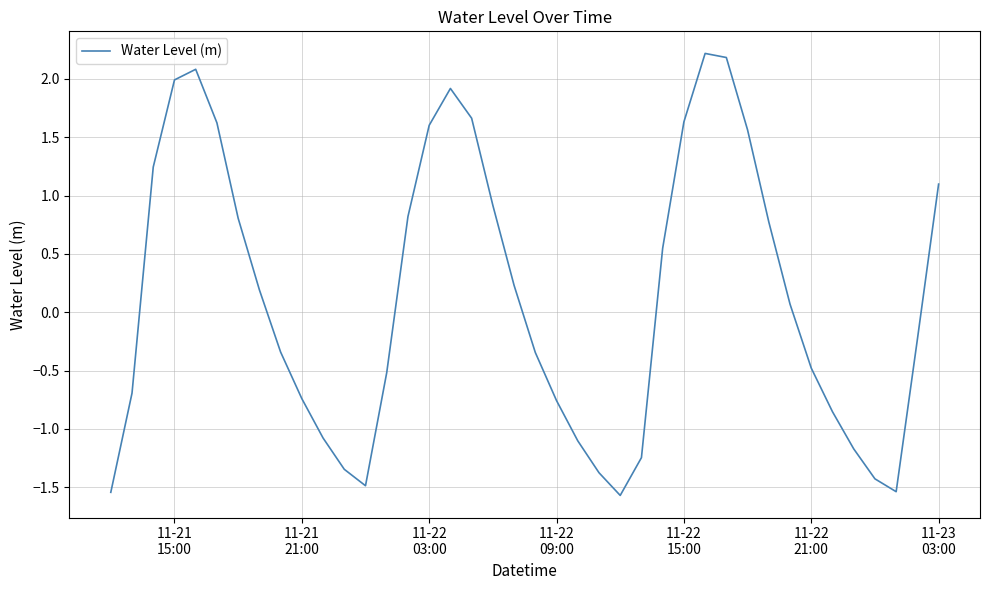

What is the difference between the maximum and minimum values?

3.8